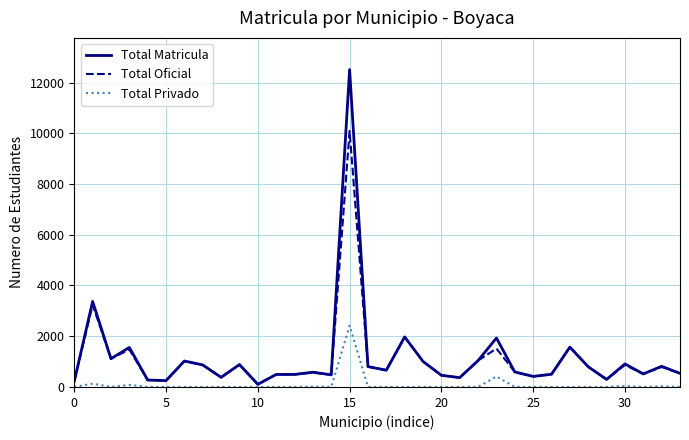

What is the maximum value shown in the chart?

12509